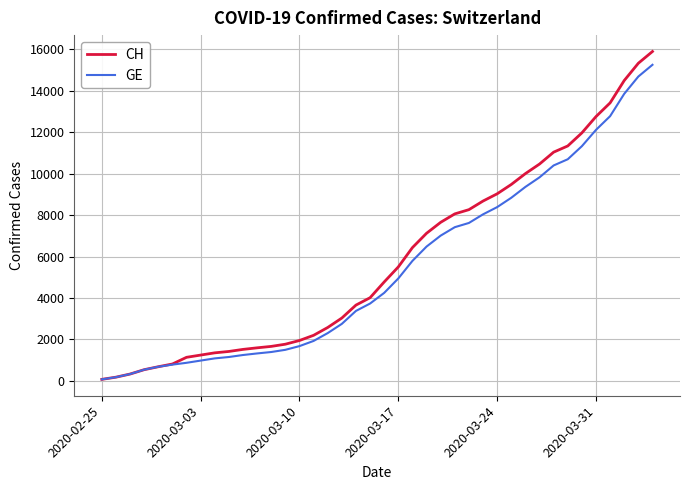

Which series has the largest range (max minus min)?

CH